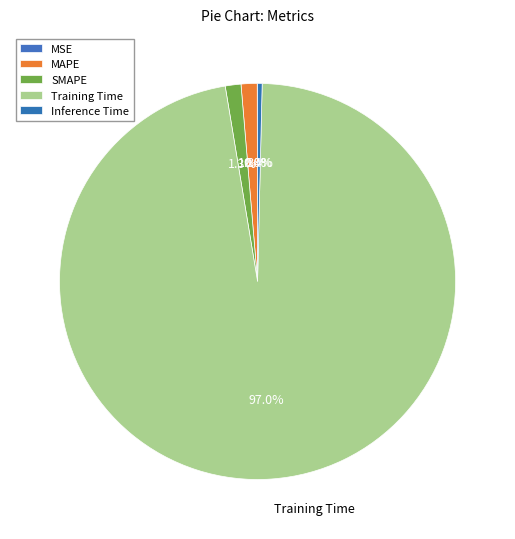

What is the total percentage of MAPE and MSE?

1.3%